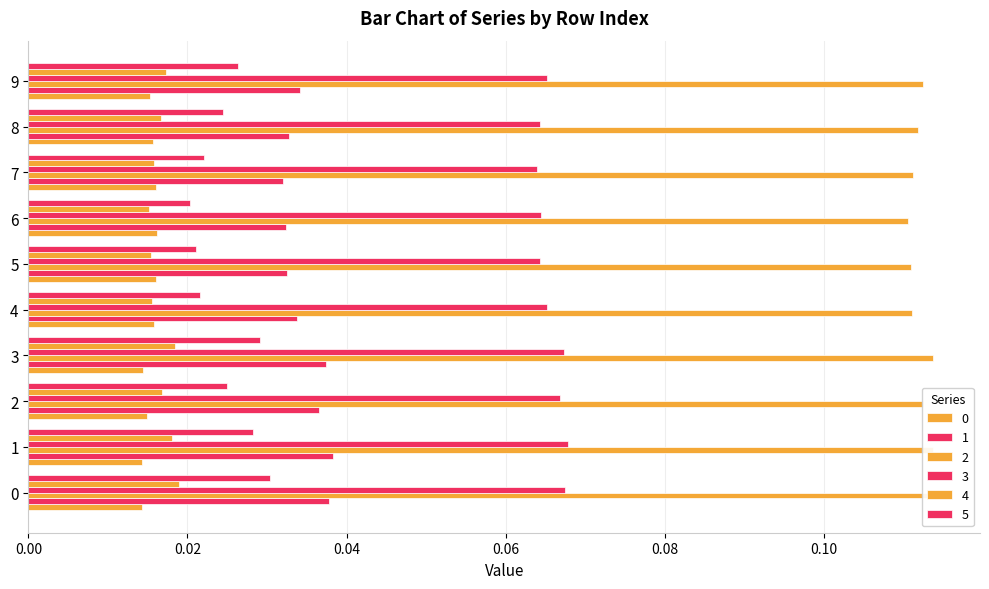

Which has a higher value, 5 or 2?

5